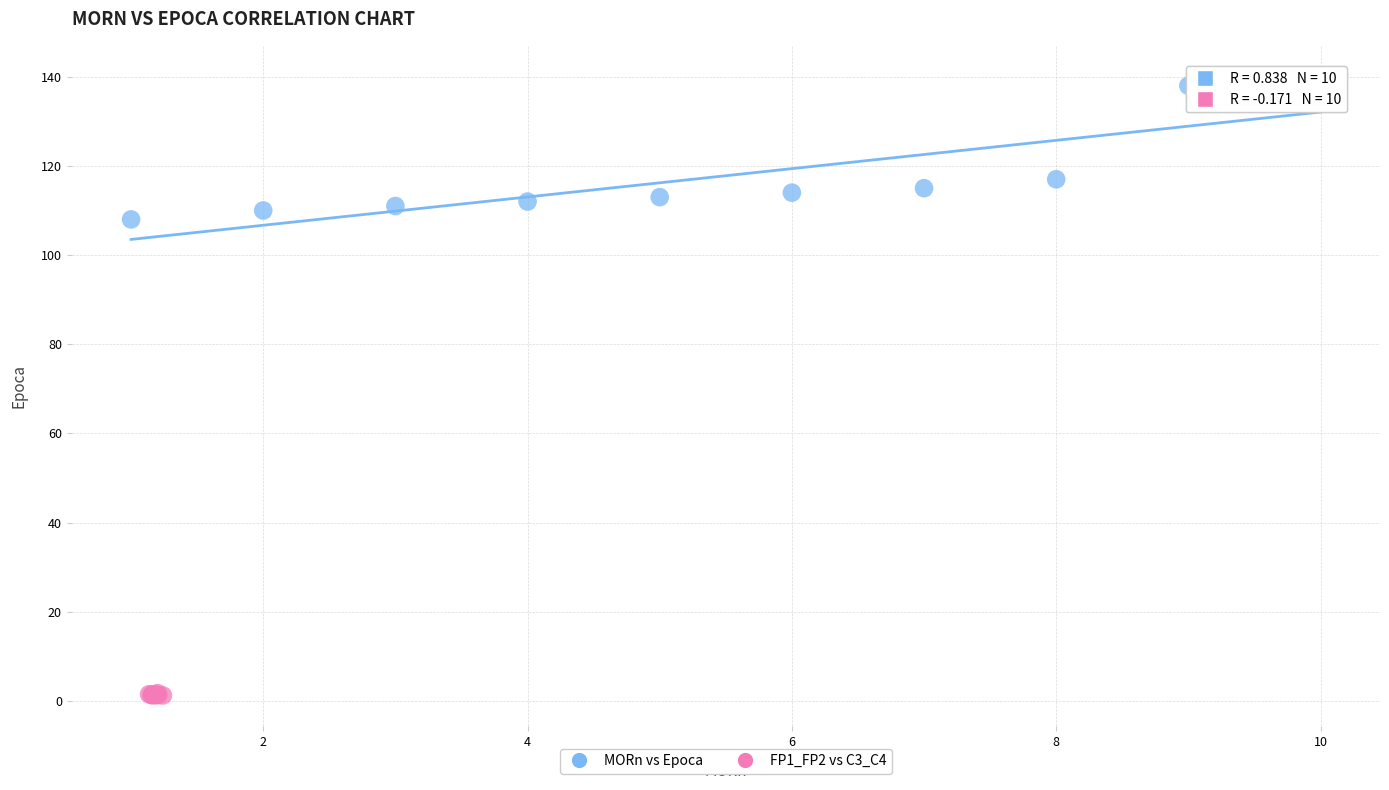

Which series reaches the maximum Y coordinate?

MORn vs Epoca